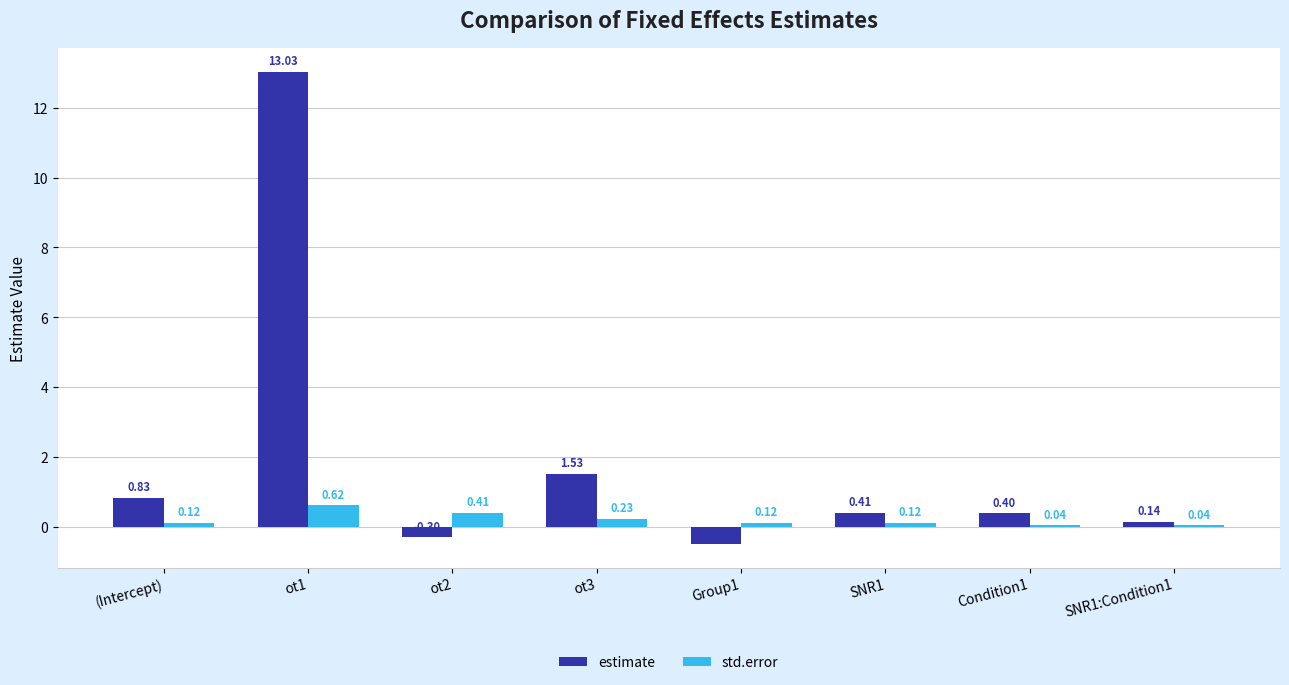

Which series changed the most between SNR1 and Condition1?

std.error